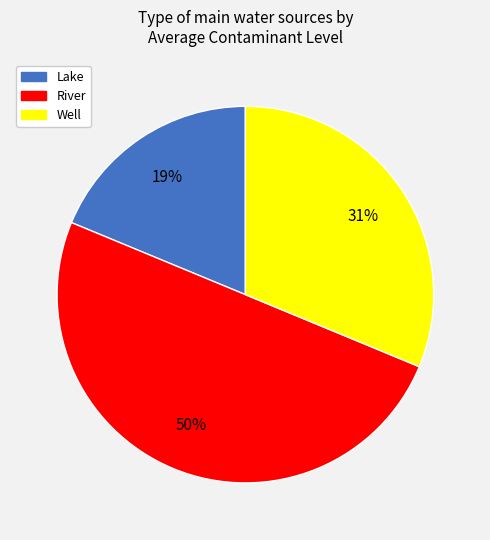

Combined, do Lake and River account for over 50%?

Yes